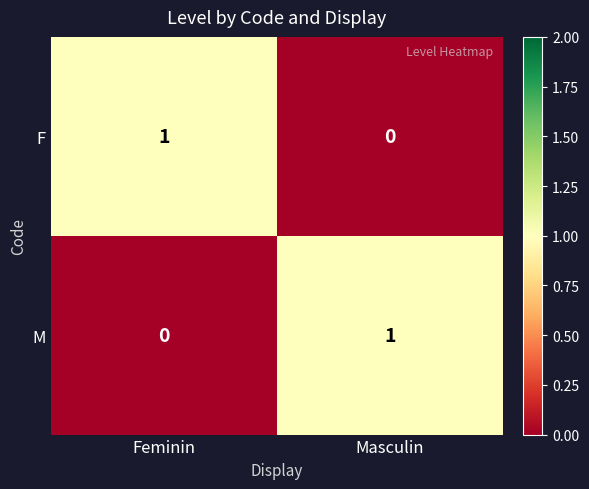

At which label is F closest to 0?

Masculin